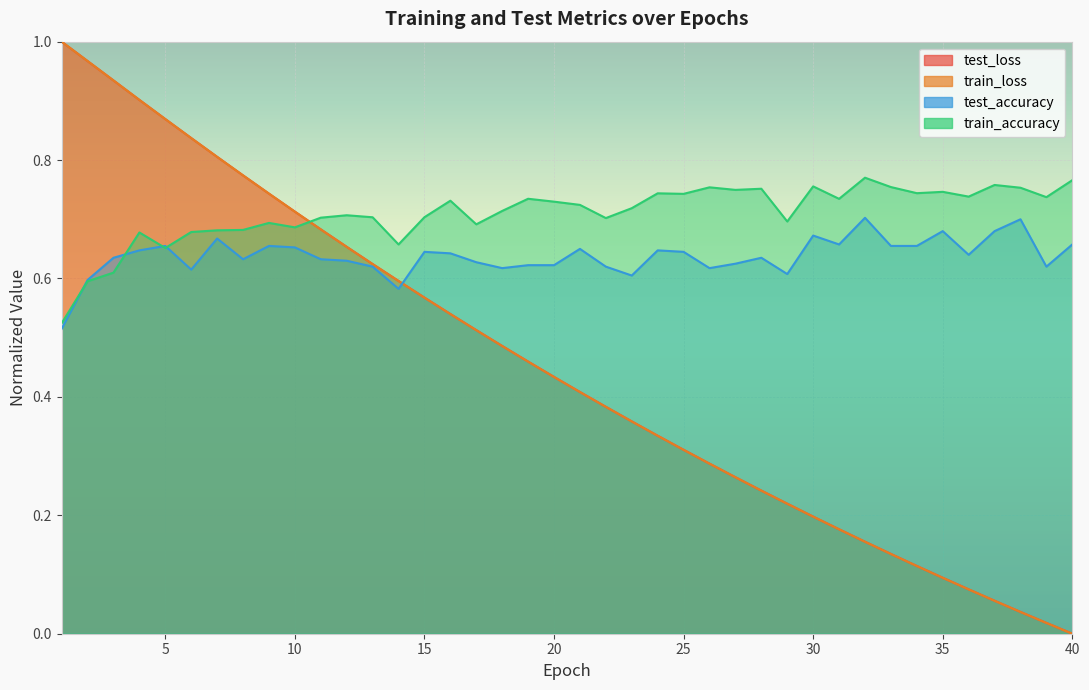

What is the total value across all series at 32?

1.8